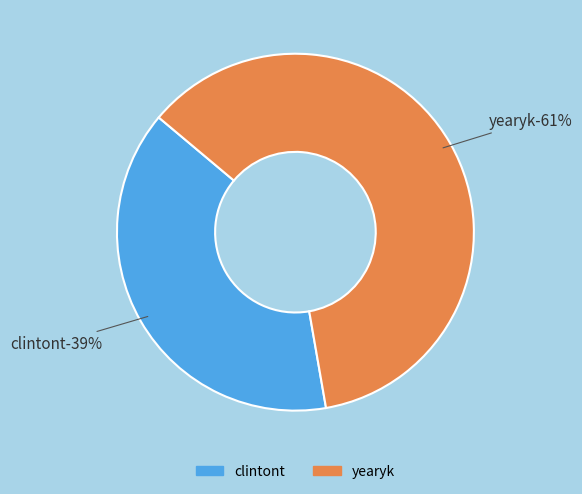

To the nearest percent, what is the difference between the yearyk and clintont slice percentages?

22%